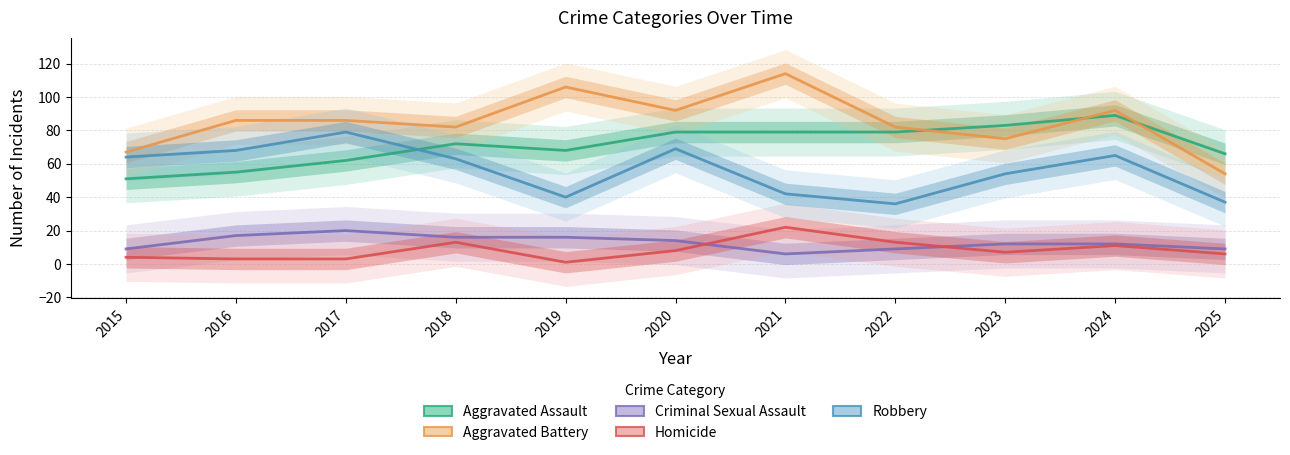

At which category does Aggravated Battery reach its first local valley?

2018